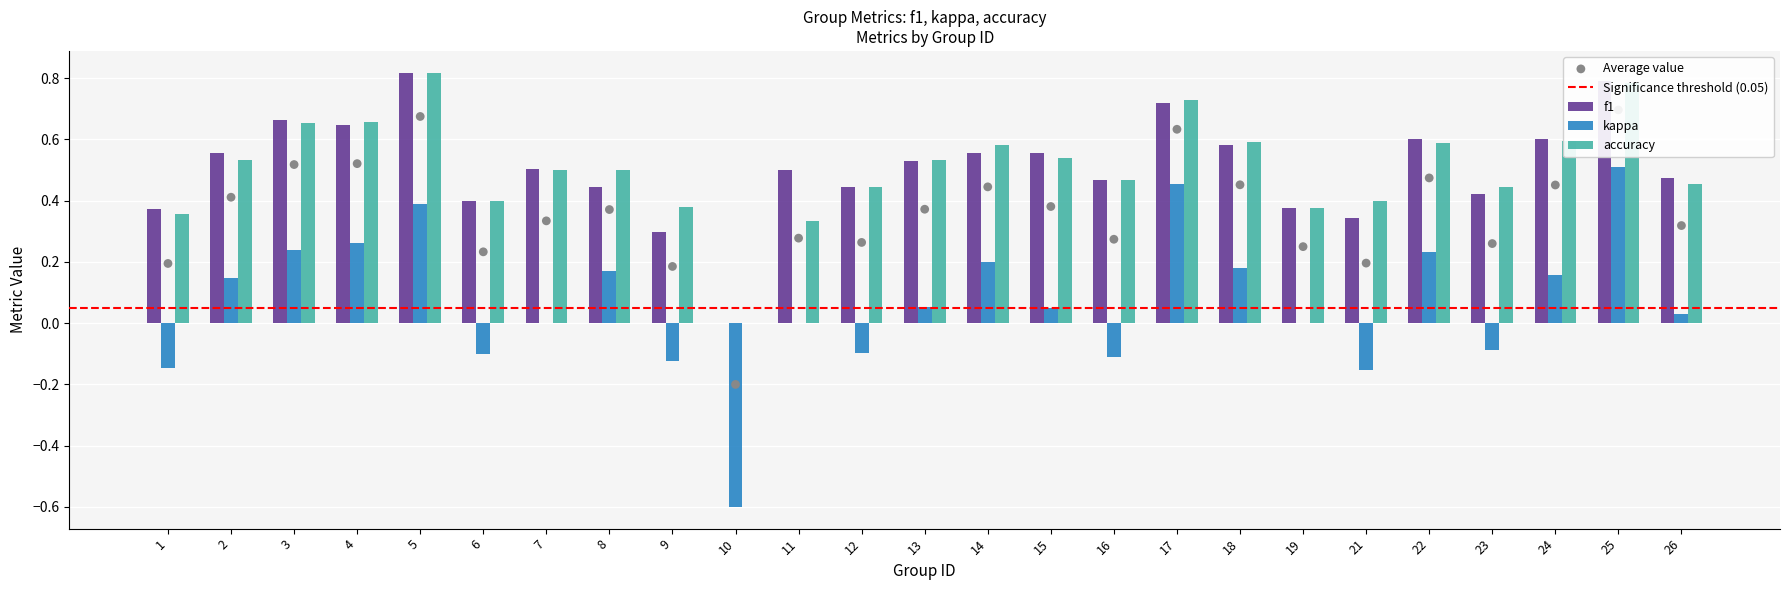

At which category is the sum across all series the highest?

25